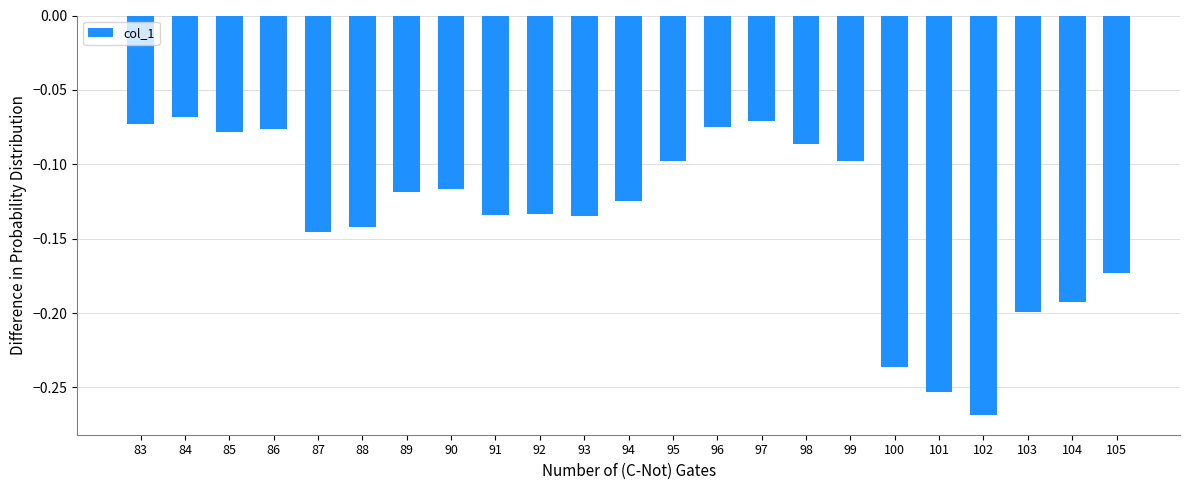

The chart shows a value of -0.0 at 89. True or false?

False